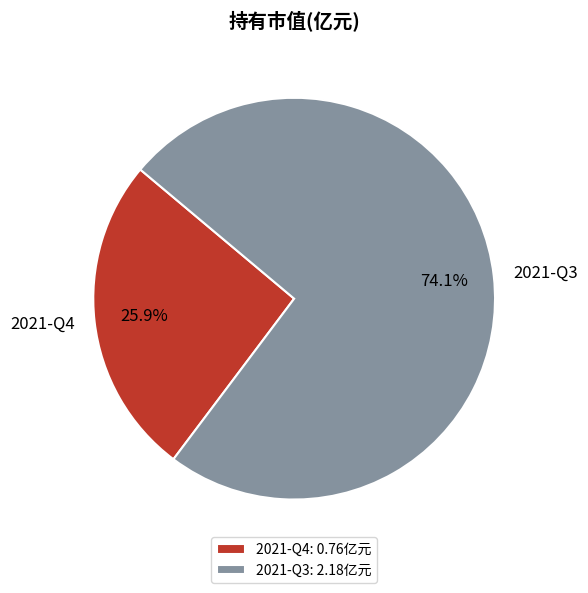

Combined, do 2021-Q3 and 2021-Q4 account for over 50%?

Yes